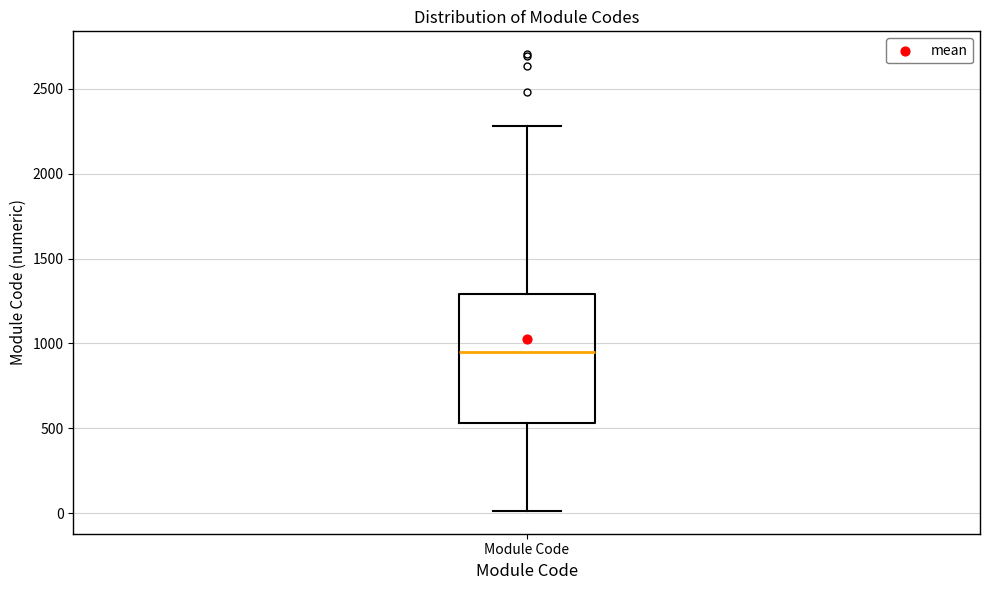

Where is the lower edge of the box for Module Code on the y-axis? The values are not printed on the chart, so give them approximately, as read against the axis.

550